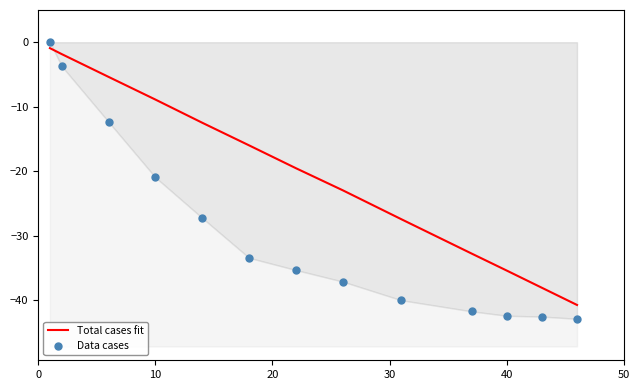

What is the minimum value for Total cases fit?

-40.8